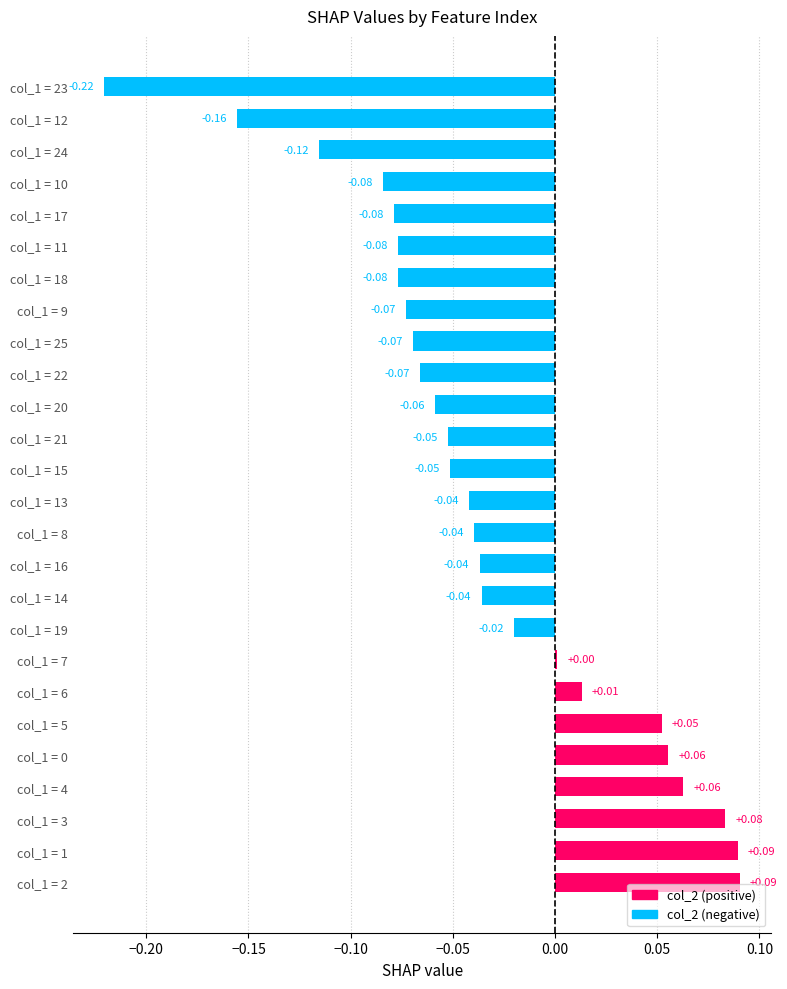

What is the sum of all values?

-0.9